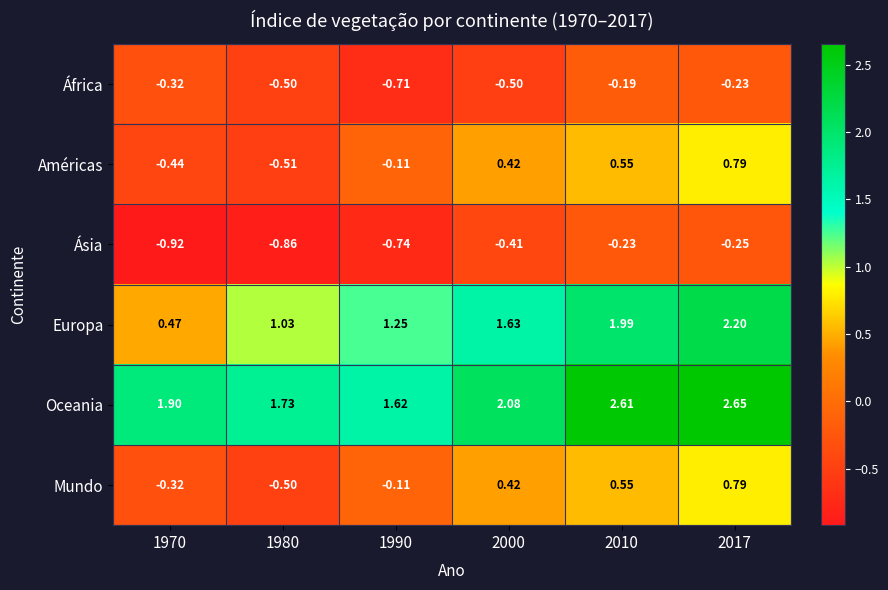

Which series changed the most between 1980 and 2000?

Américas